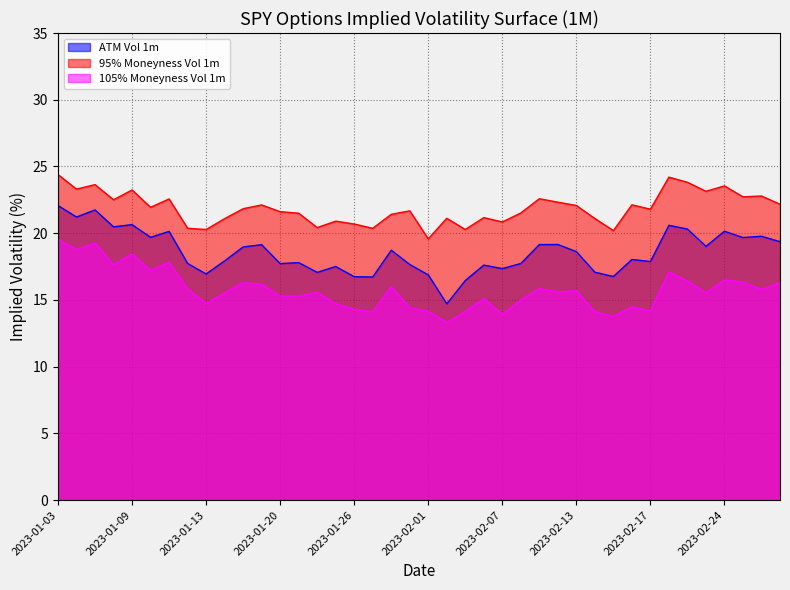

Between 2023-02-07 and 2023-02-14, which series saw the biggest shift?

ATM Vol 1m